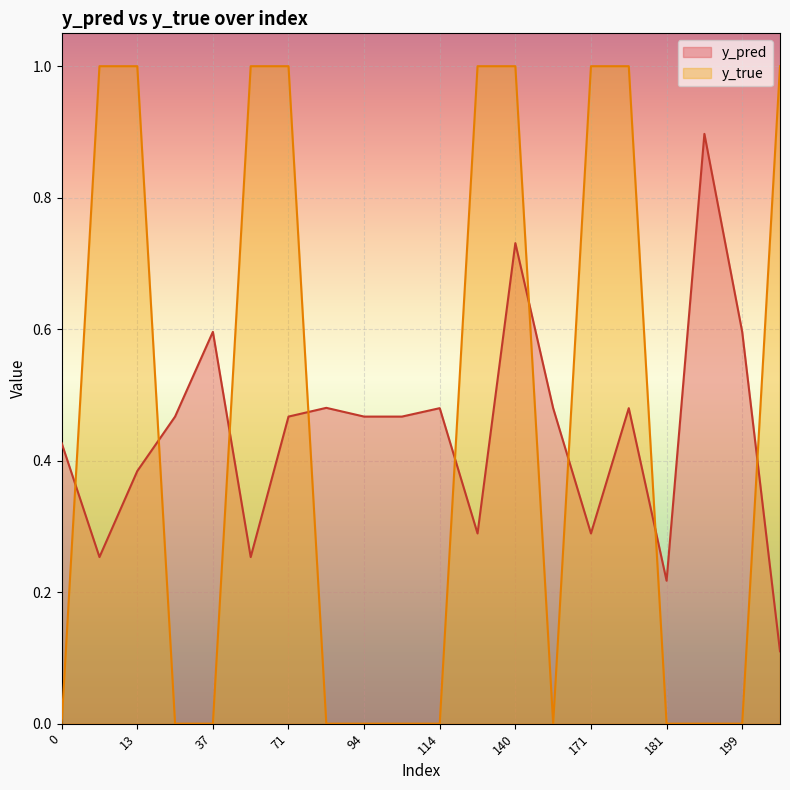

How many lines are shown in the chart?

2